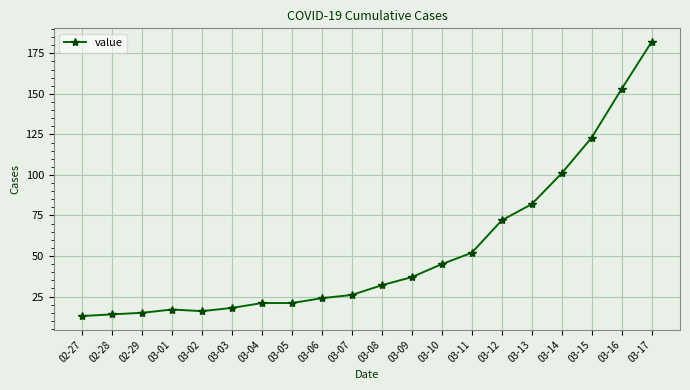

Between 03-06 and 03-07, which is larger?

03-07